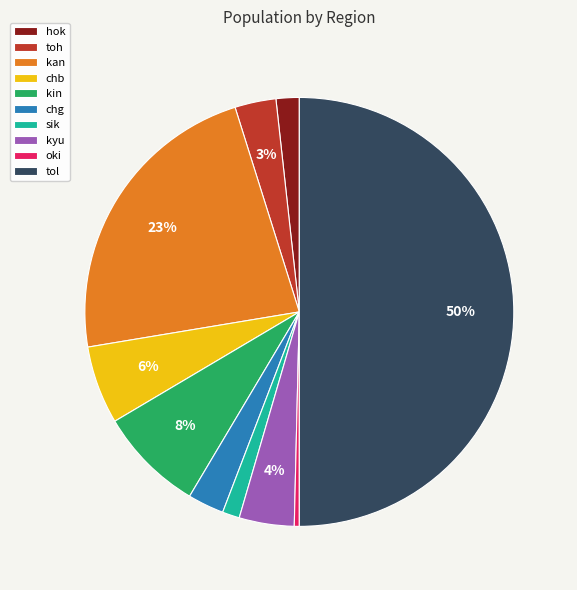

How many slices are in this pie chart?

10